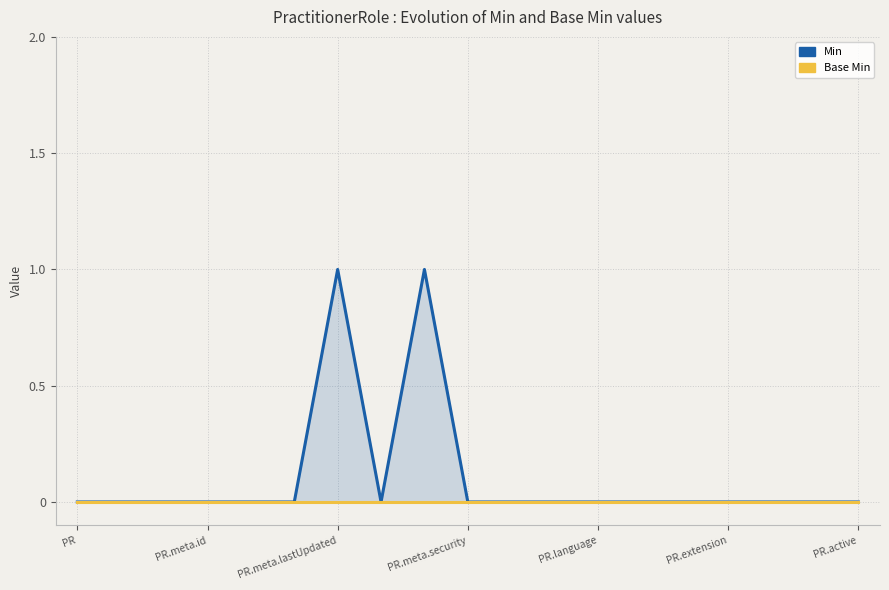

Which has a higher value, 7 or PR?

7